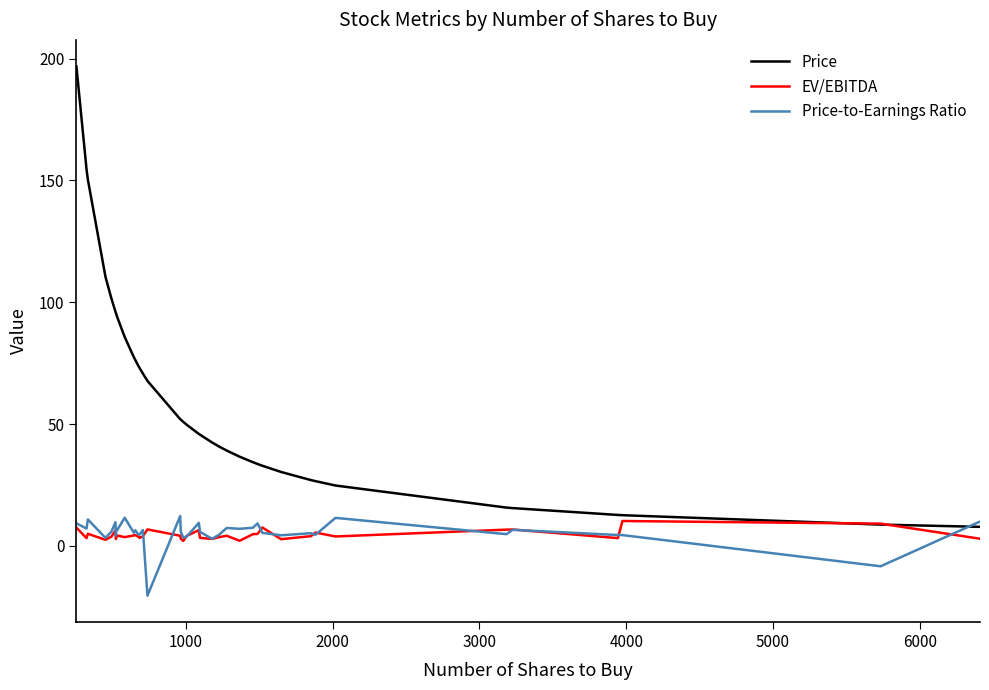

True or false: Price and Price-to-Earnings Ratio intersect in this chart.

True